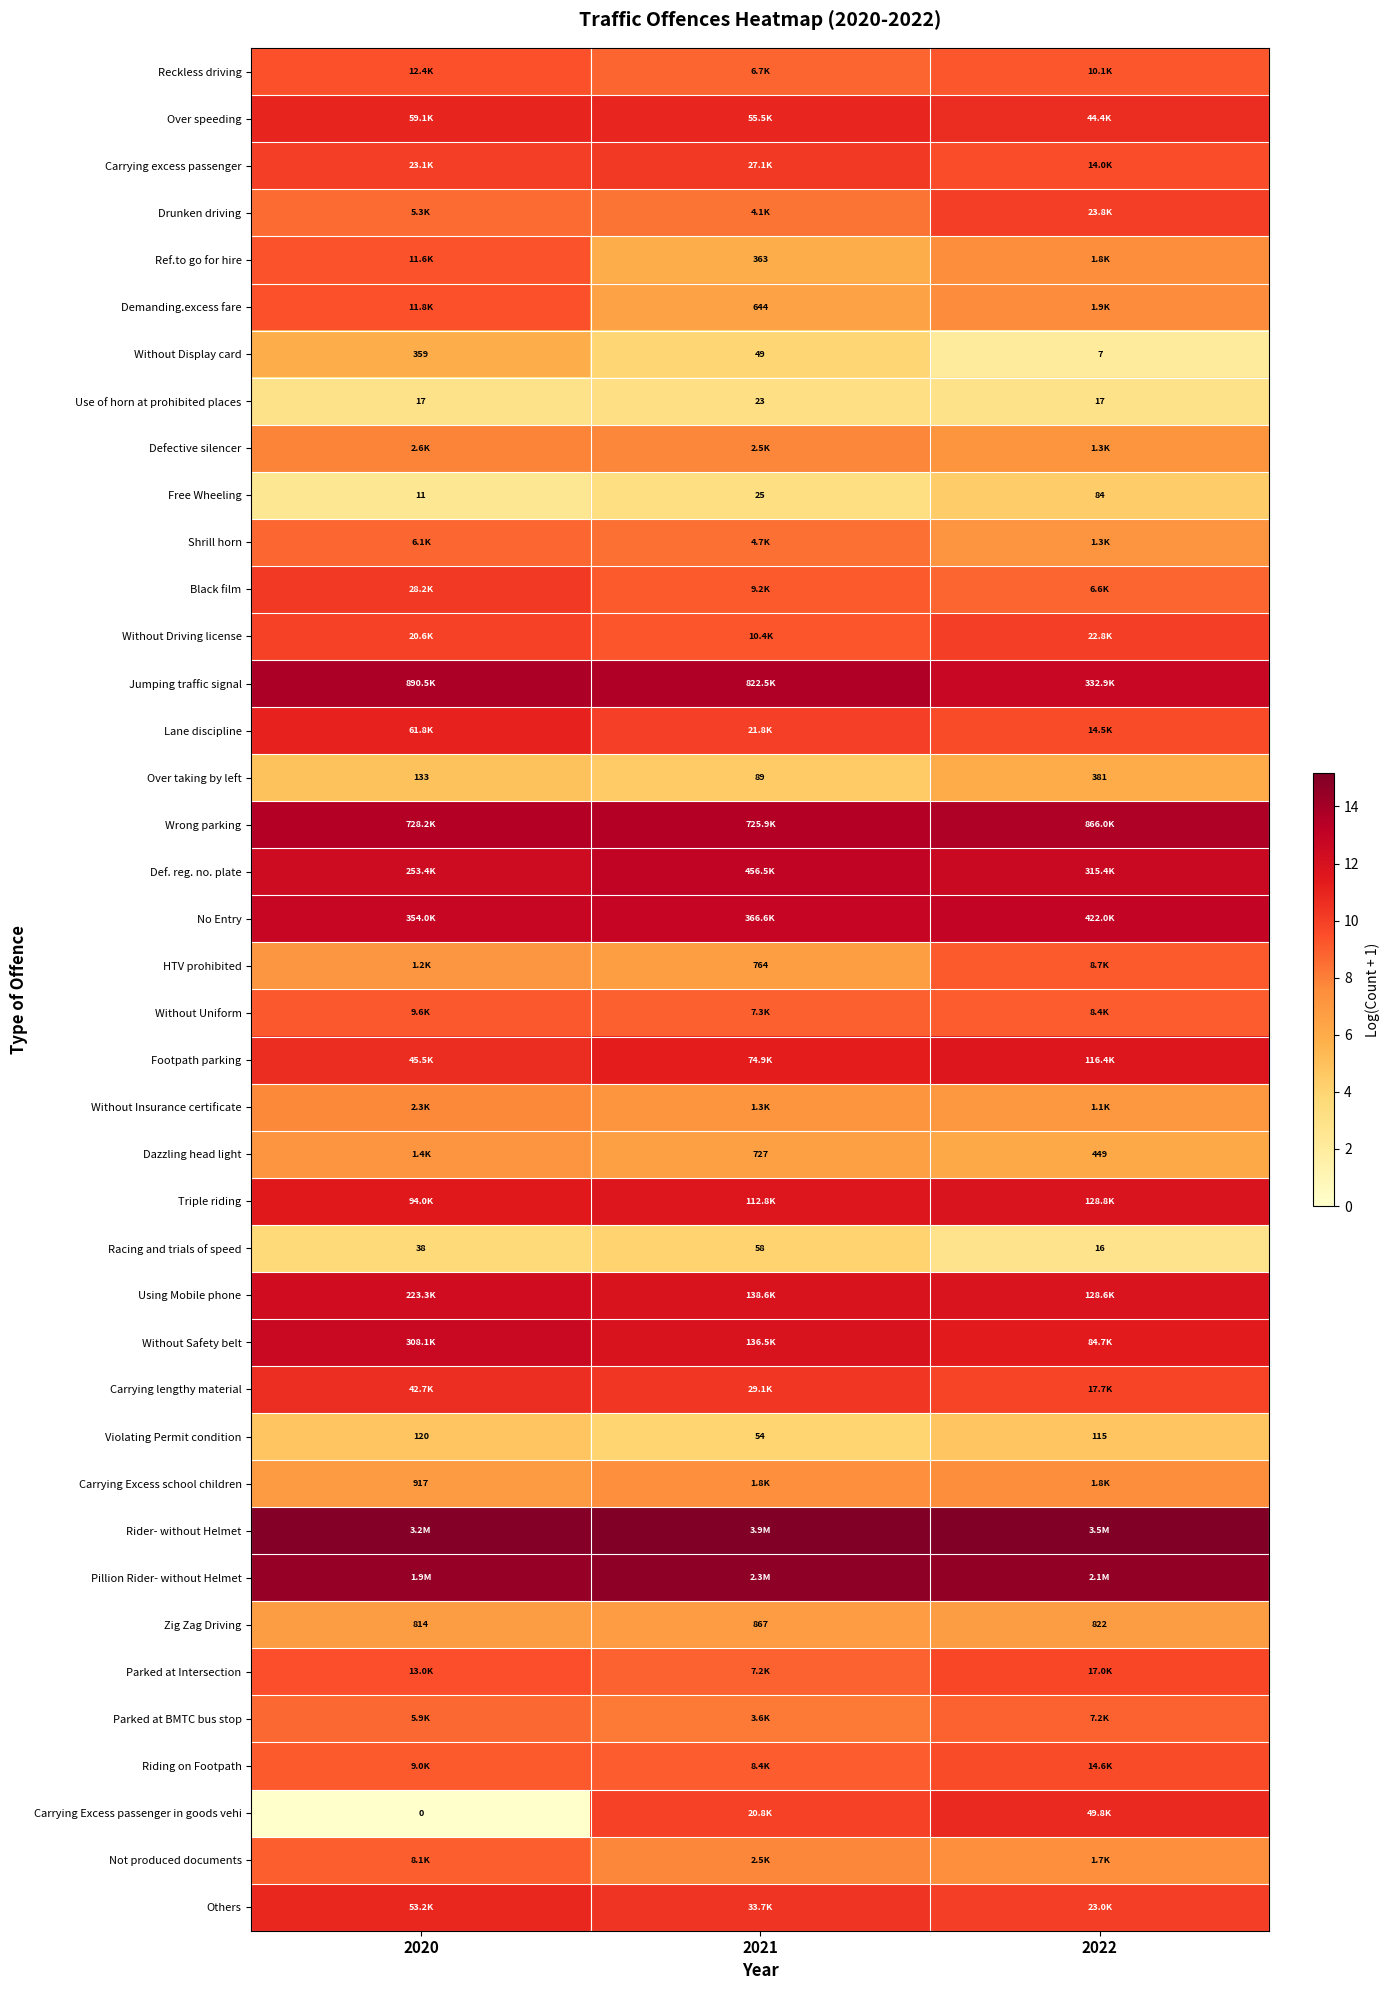

At which label does Rider- without Helmet first exceed 15?

2021